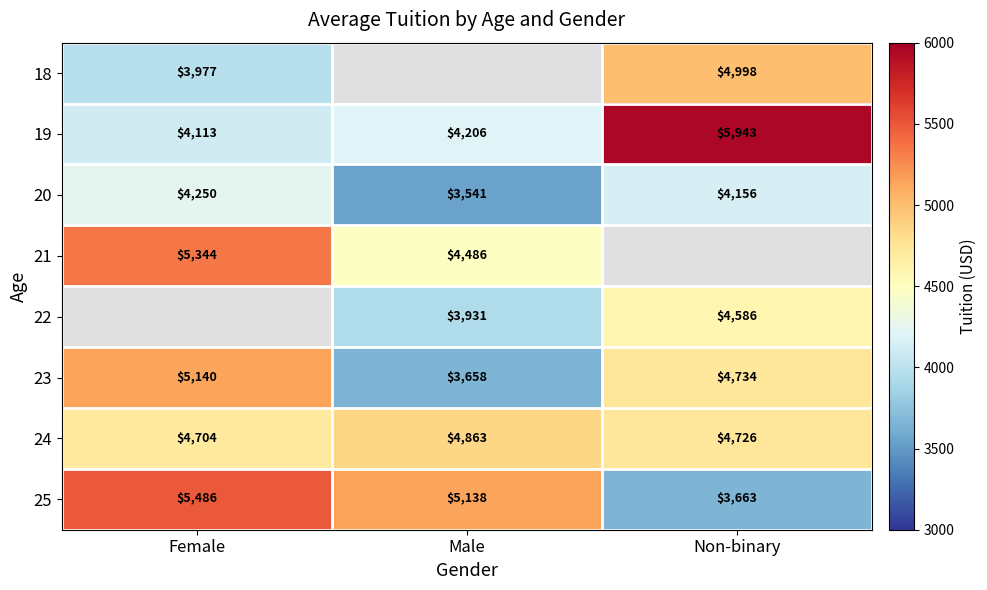

Count the number of data series in this chart.

8